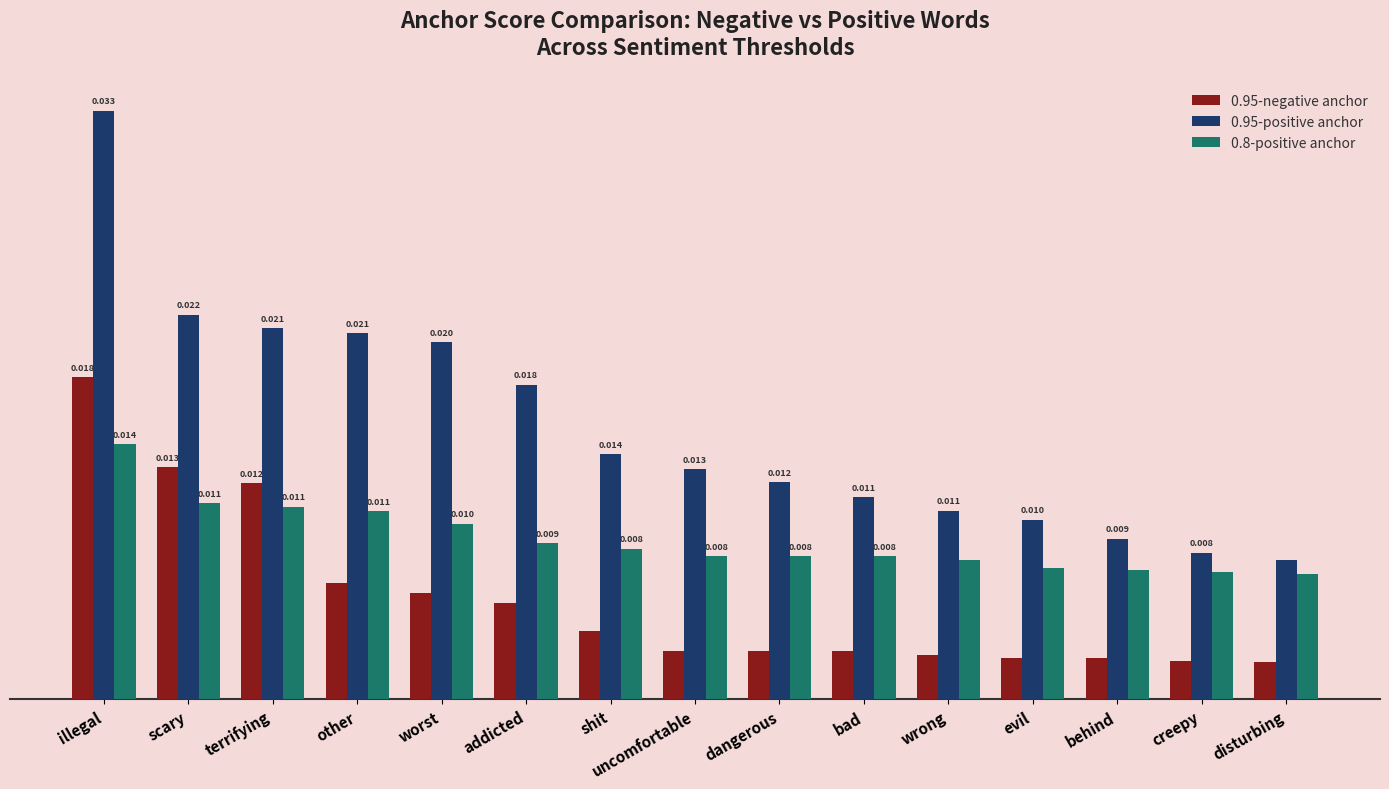

Which series has the largest total across all categories?

0.95-positive anchor